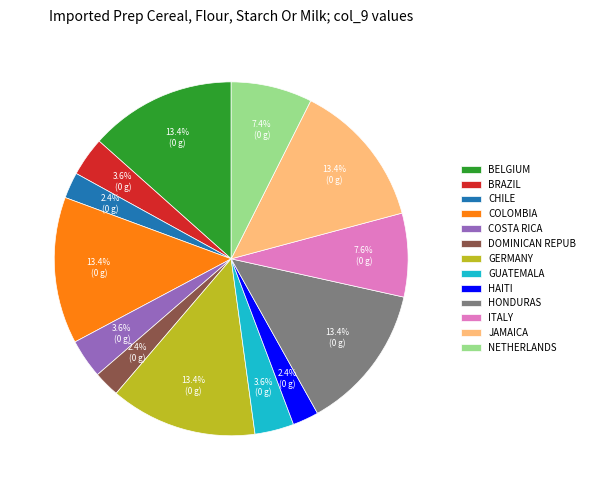

How many segments does this pie chart have?

13